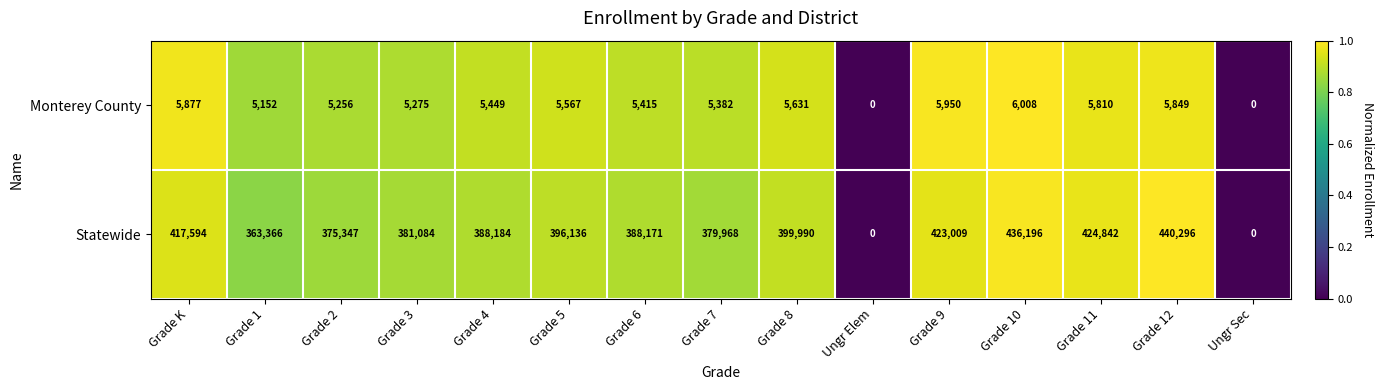

Where is Statewide nearest to the value 220148?

Grade 1